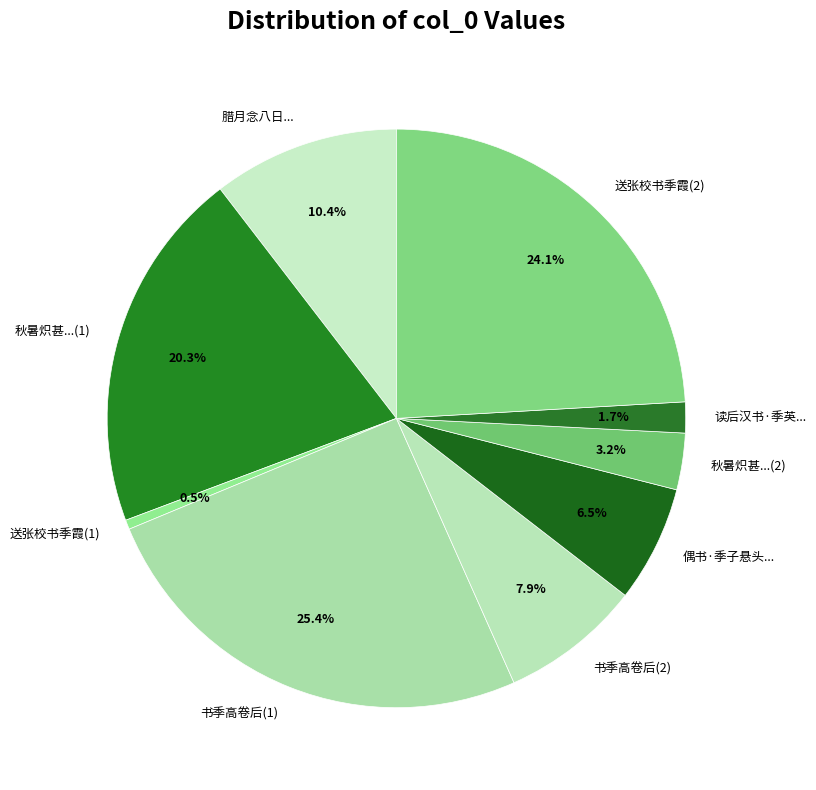

What is the ratio of the value at 书季高卷后(2) to the value at 秋暑炽甚...(1)?

0.4